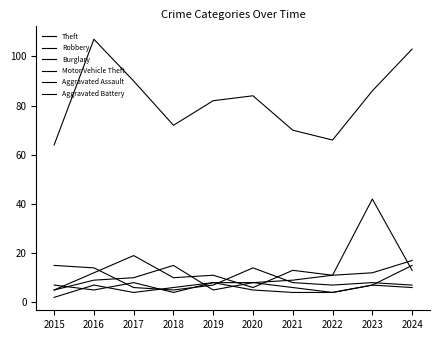

Does the chart have visible grid lines?

No